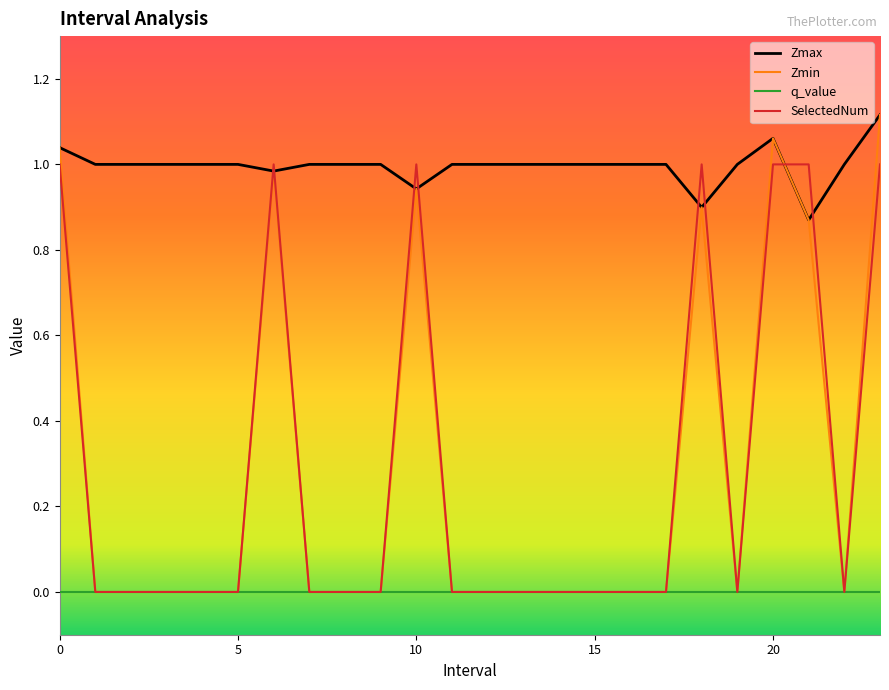

True or false: q_value and Zmax intersect in this chart.

False